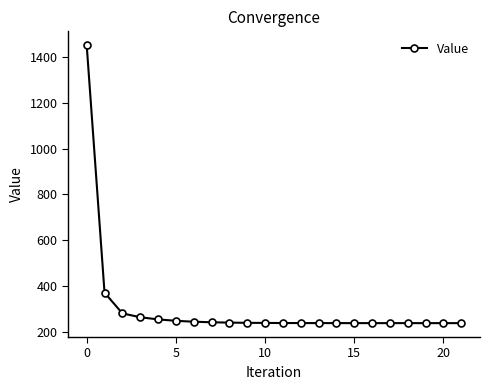

What is the value of the 15th point from the left?

237.1